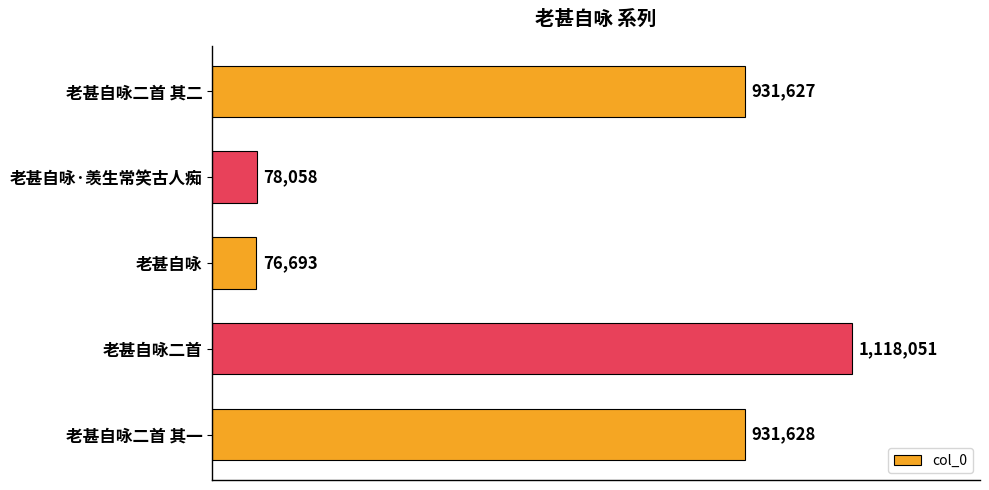

Does the chart contain any negative values?

No